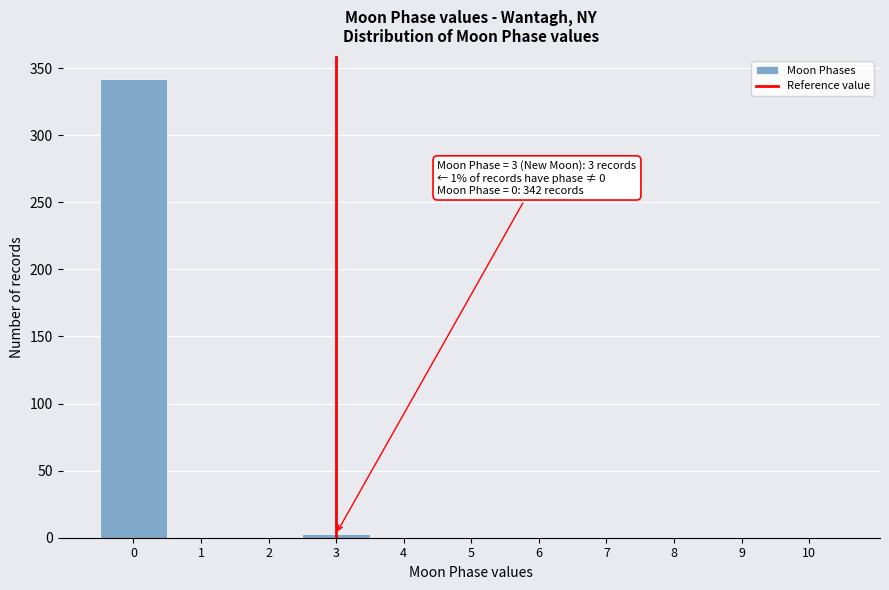

Which range on the x-axis has the tallest bar?

-0.5 to 0.5